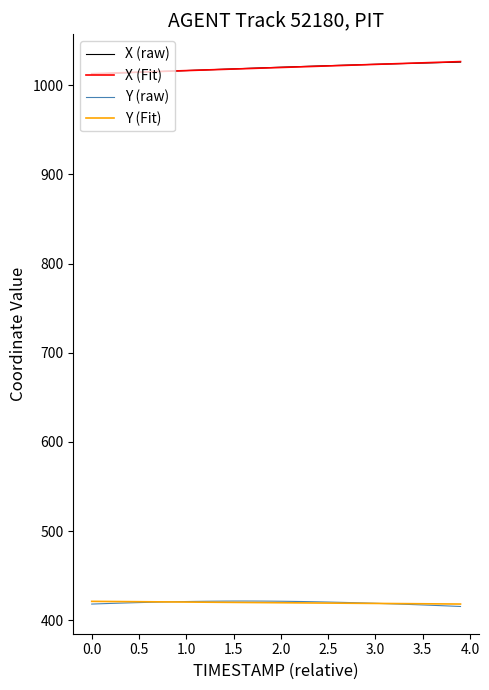

What are all the series names shown in the legend?

X (raw), X (Fit), Y (raw), Y (Fit)